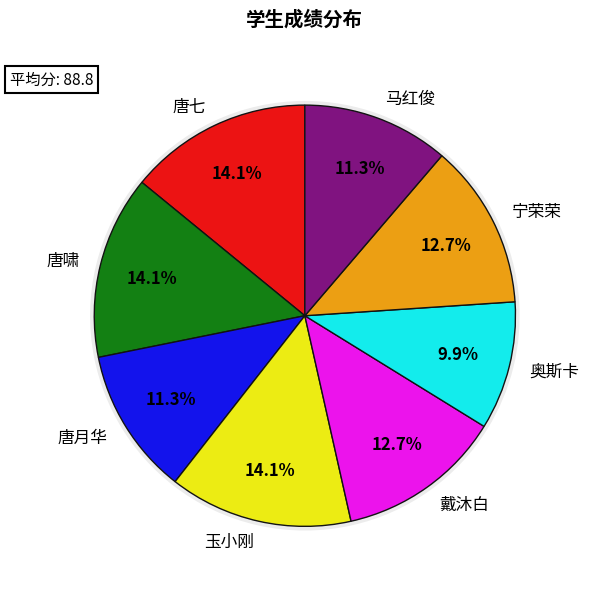

Is it true that 唐月华 is 11% of the pie?

True